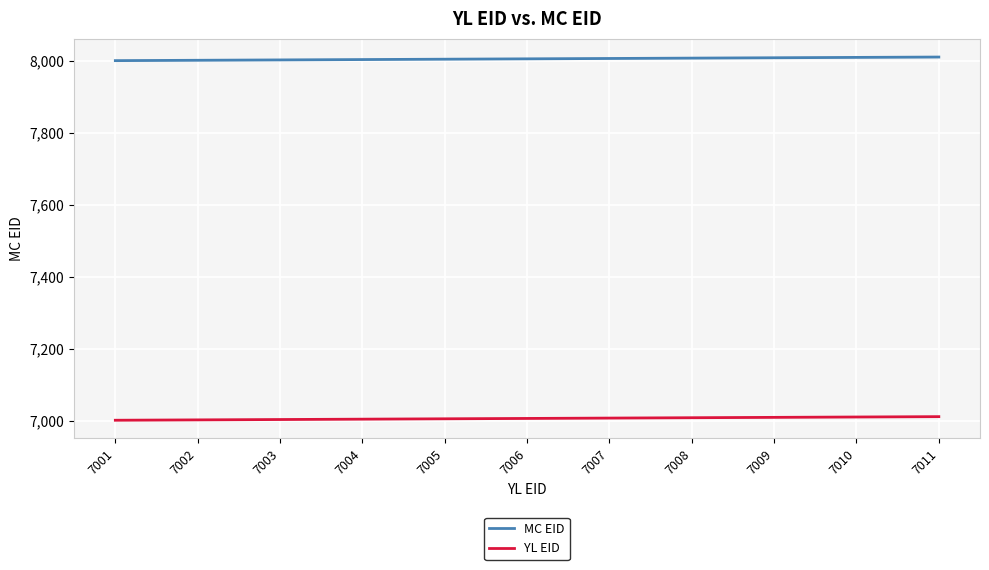

The value of YL EID at 7007 is 10211. True or false?

False